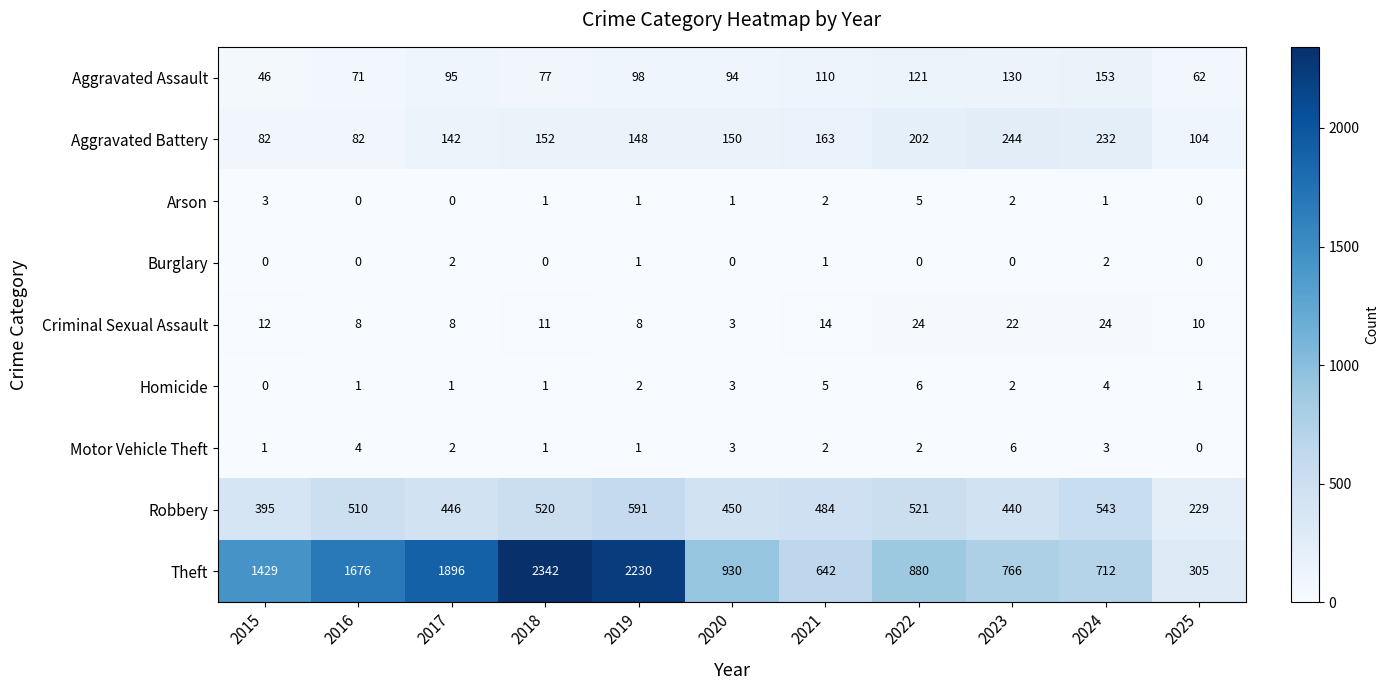

Which series changed the most between 2017 and 2022?

Theft